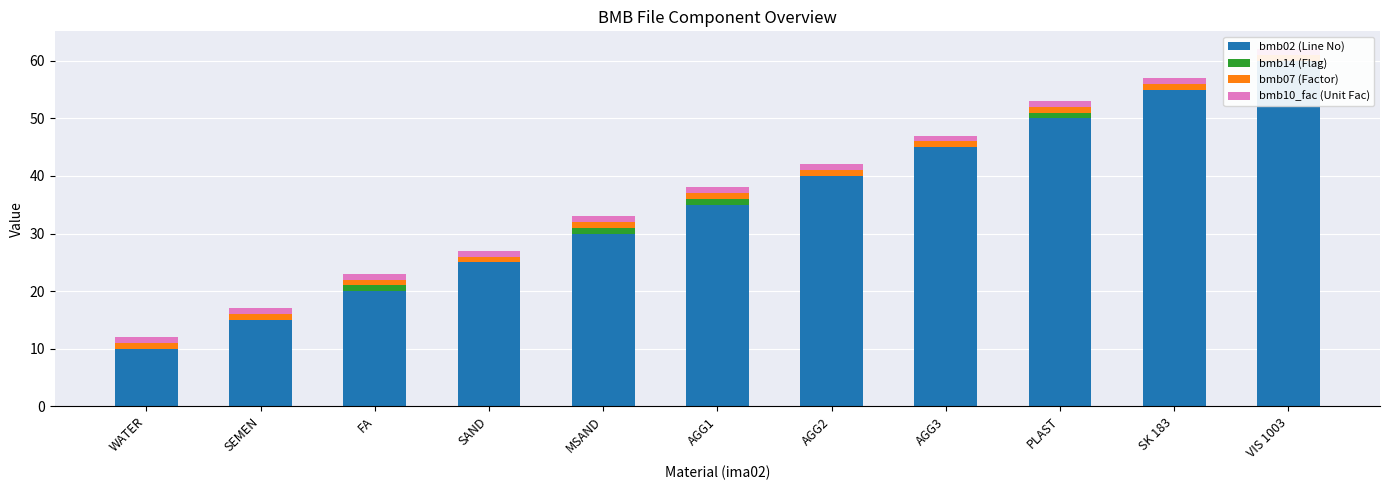

What is the sum of the bmb02 (Line No) values at PLAST and AGG3?

95